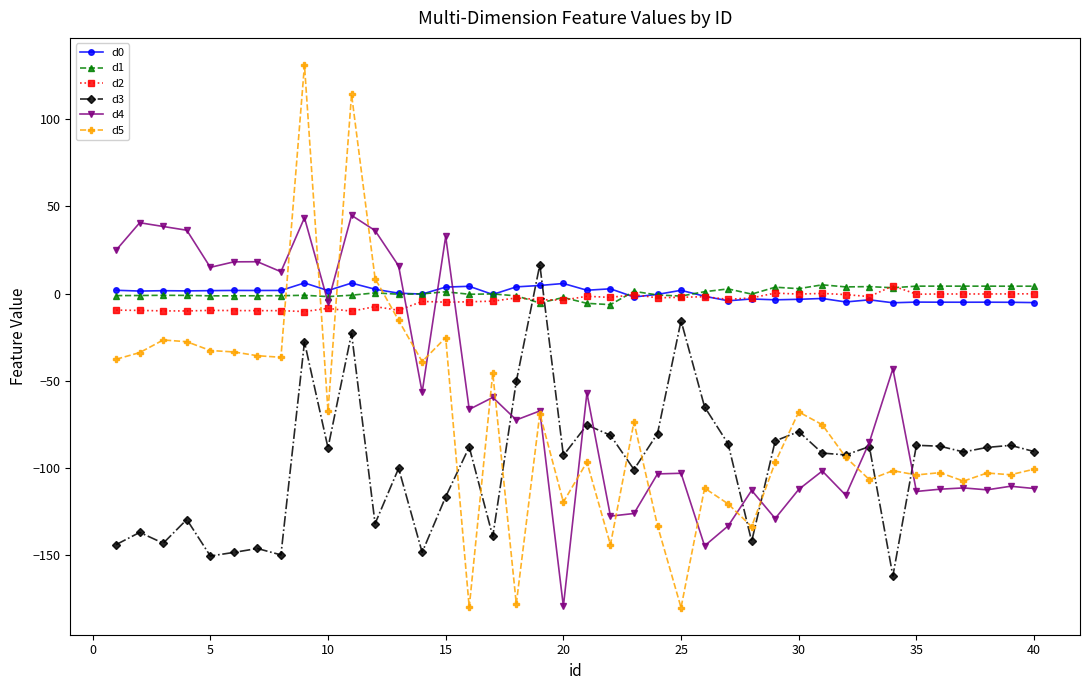

Which series has the widest spread of values?

d5